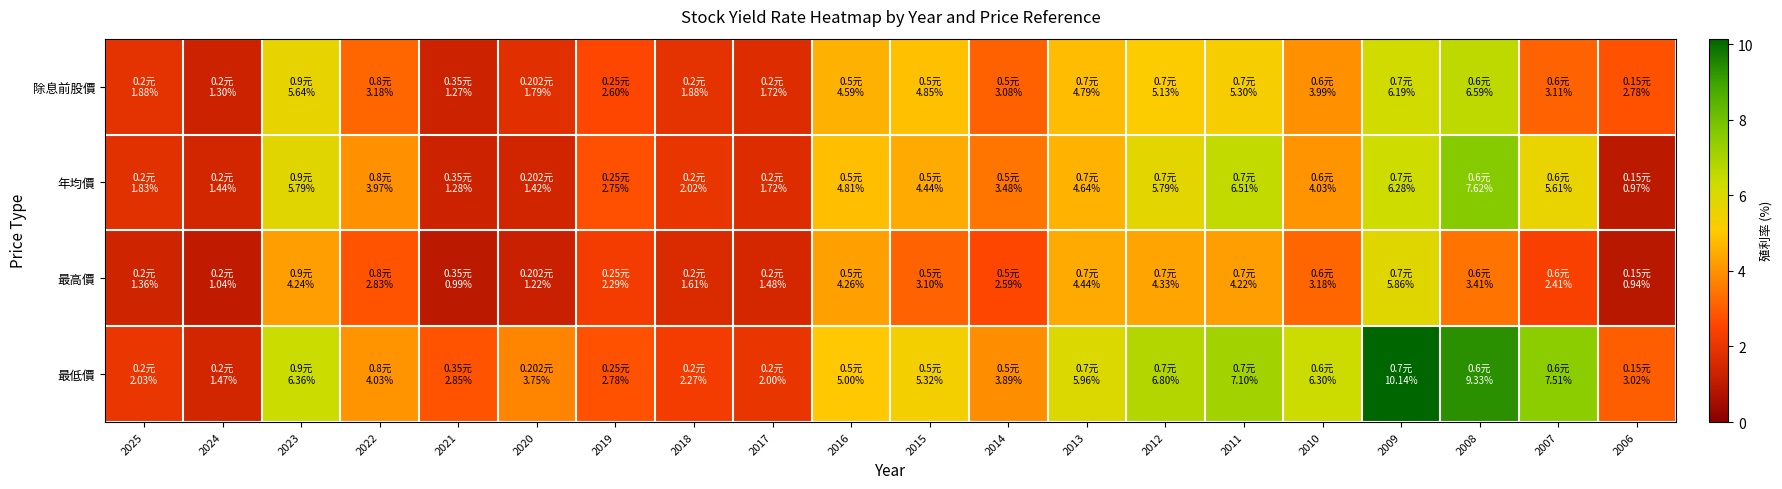

At 2010, list the series in order from largest to smallest.

最低價, 年均價, 除息前股價, 最高價